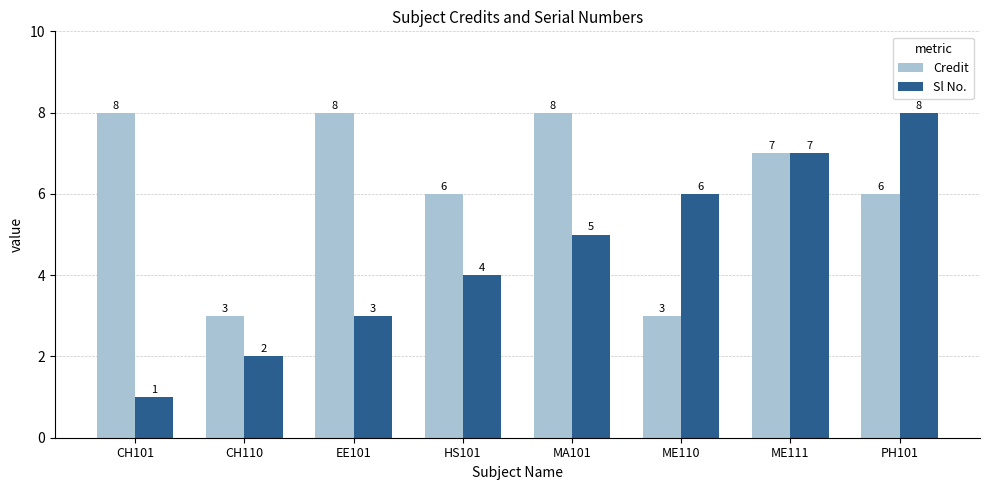

Which series has the largest range (max minus min)?

Sl No.